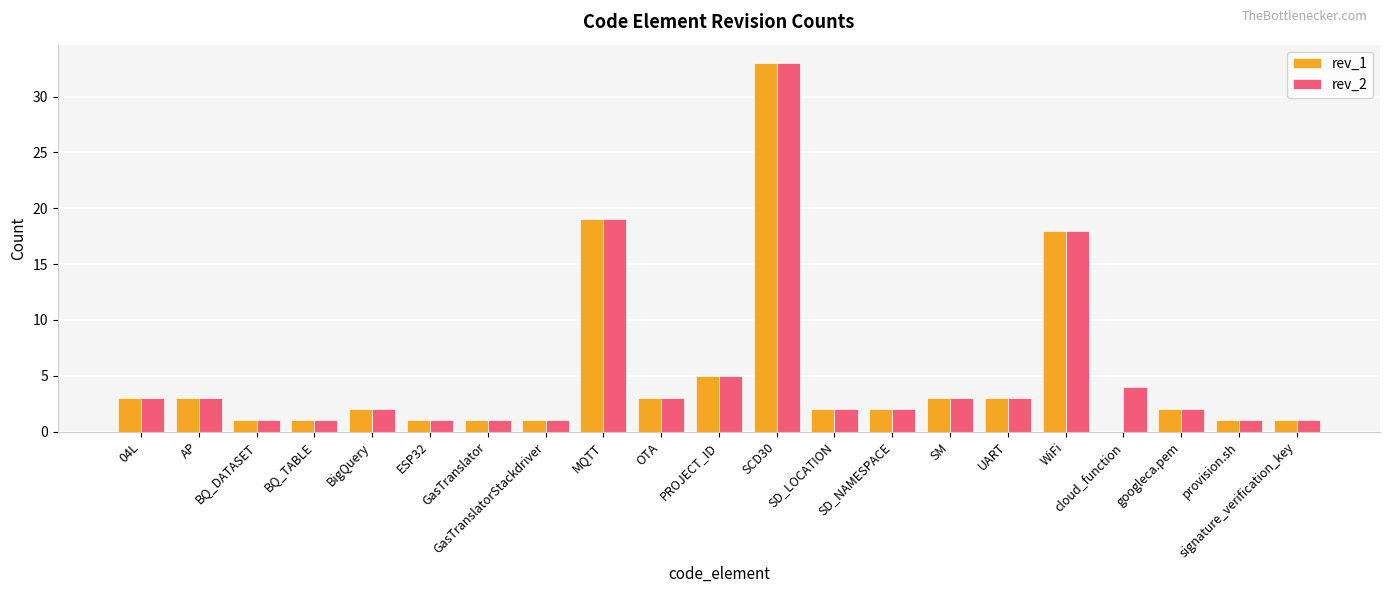

What is the greatest value displayed?

33